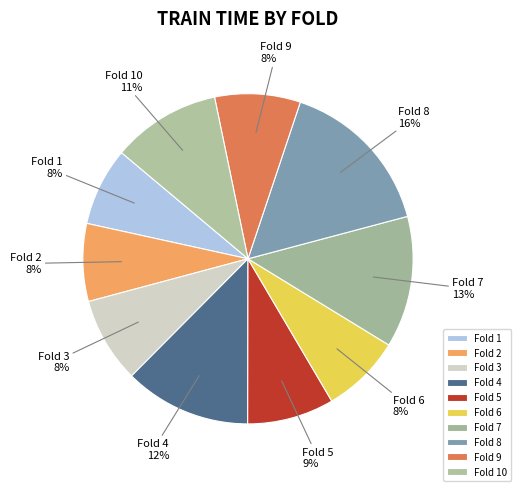

To the nearest percent, what portion does Fold 1 represent?

8%